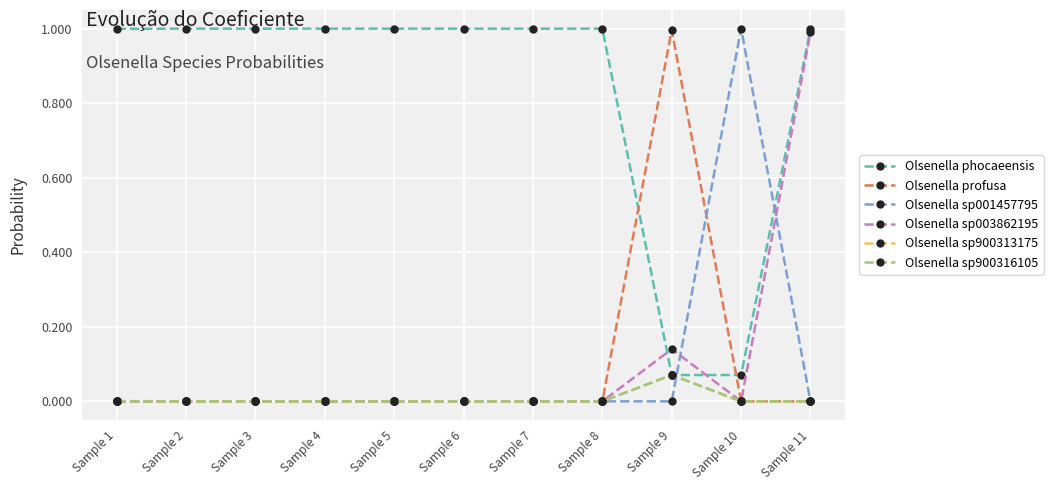

Is the value of Olsenella sp900316105 at Sample 2 greater than the value of Olsenella sp003862195 at Sample 9?

No